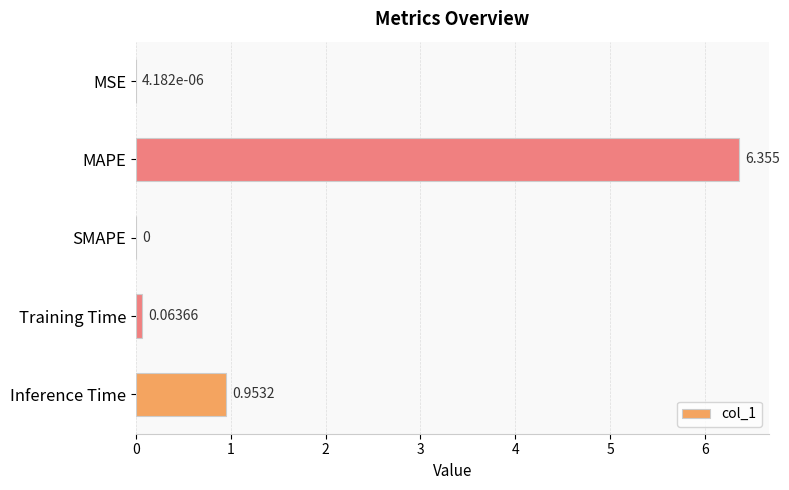

At which label is the value closest to 3?

Inference Time